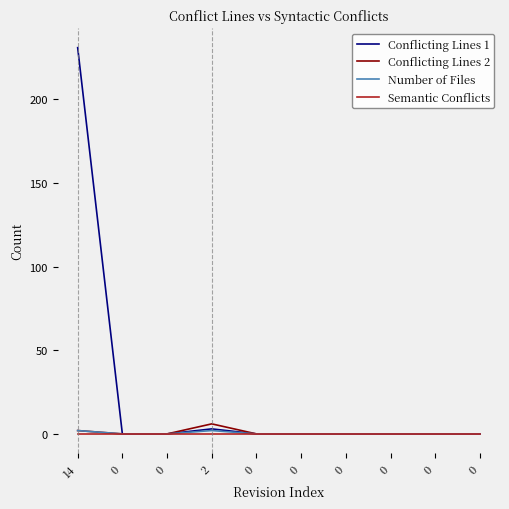

Reading right to left, transcribe all the data shown in this chart.

Conflicting Lines 1: 0=0	0=0	0=0	0=0	0=0	0=0	2=3	0=0	0=0	14=231
Conflicting Lines 2: 0=0	0=0	0=0	0=0	0=0	0=0	2=6	0=0	0=0	14=2
Number of Files: 0=0	0=0	0=0	0=0	0=0	0=0	2=2	0=0	0=0	14=2
Semantic Conflicts: 0=0	0=0	0=0	0=0	0=0	0=0	2=0	0=0	0=0	14=0